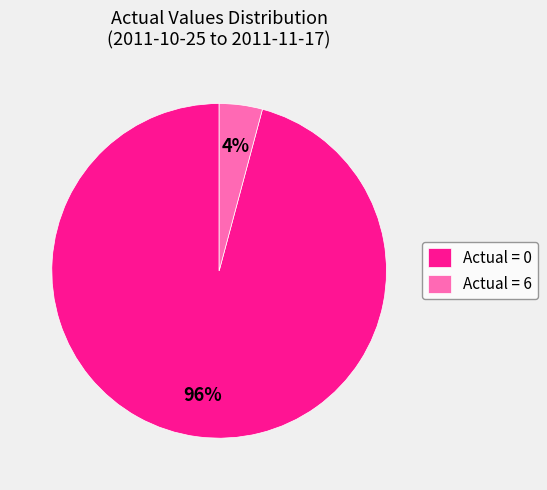

What is the largest slice in the pie chart?

Actual = 0